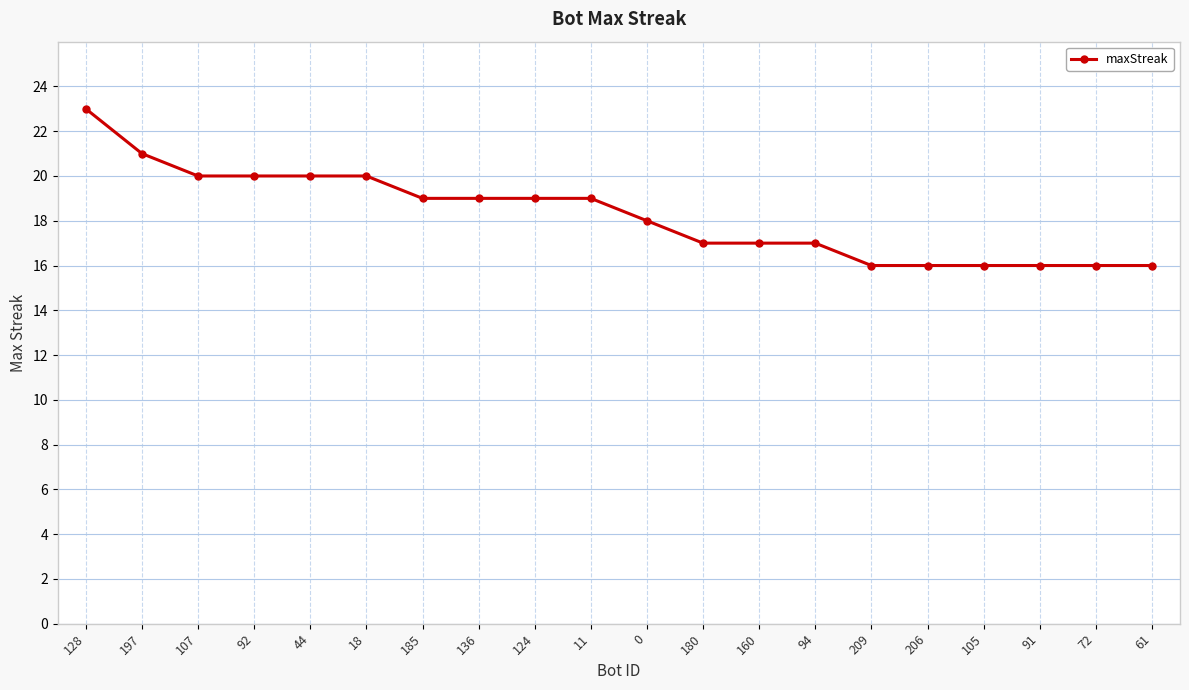

What is the difference between the maximum and minimum values?

7